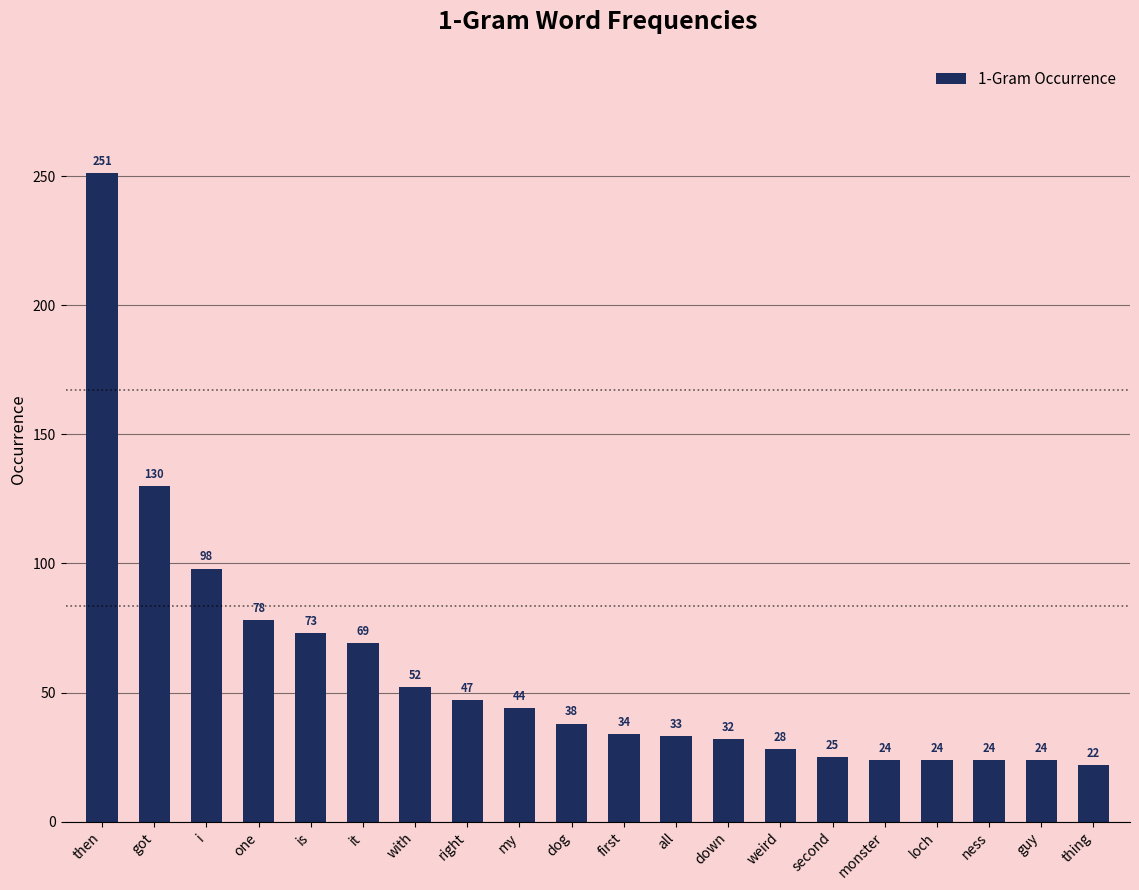

How many bars are there in total?

20